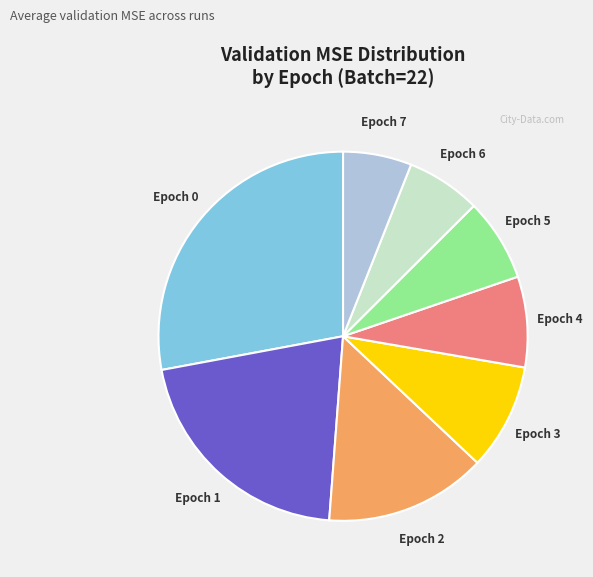

Which slice is the largest?

Epoch 0